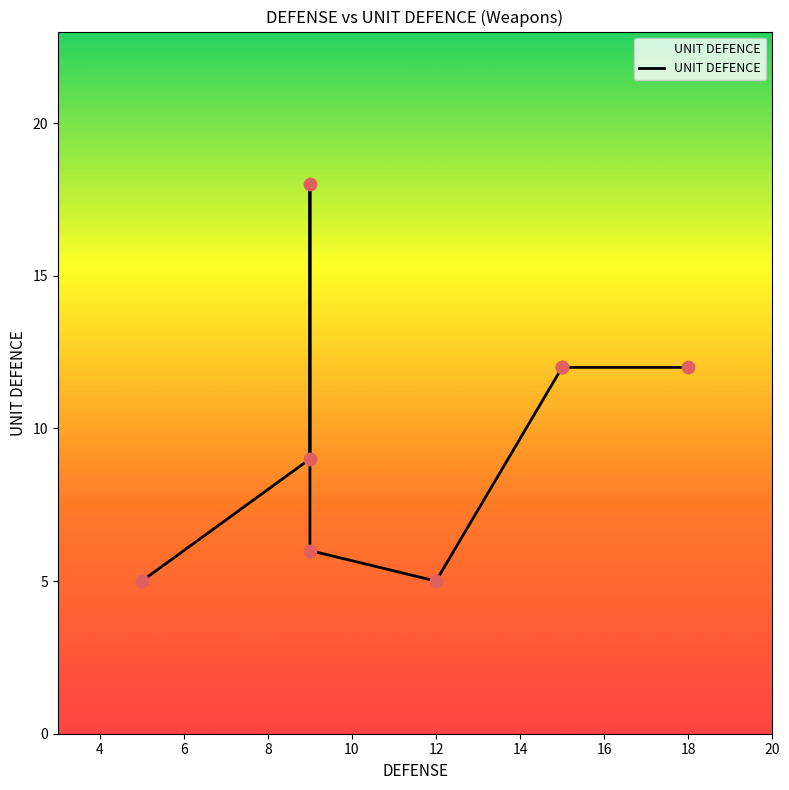

Approximately how many times larger is the value at 16 compared to 14?

1.0